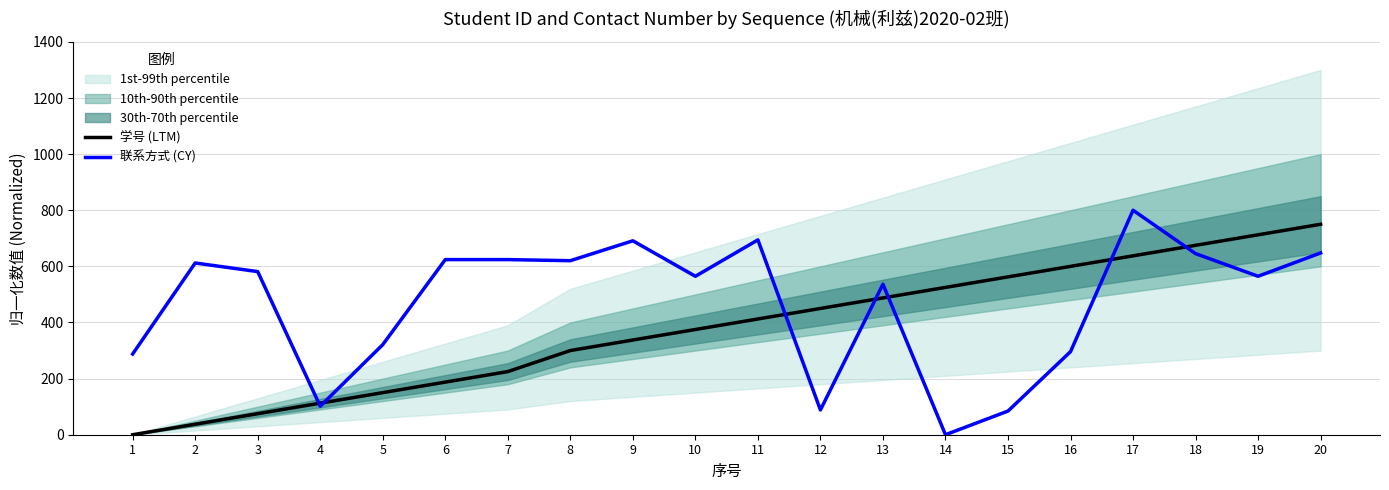

How many values in the 学号 (LTM) series are below 412?

10